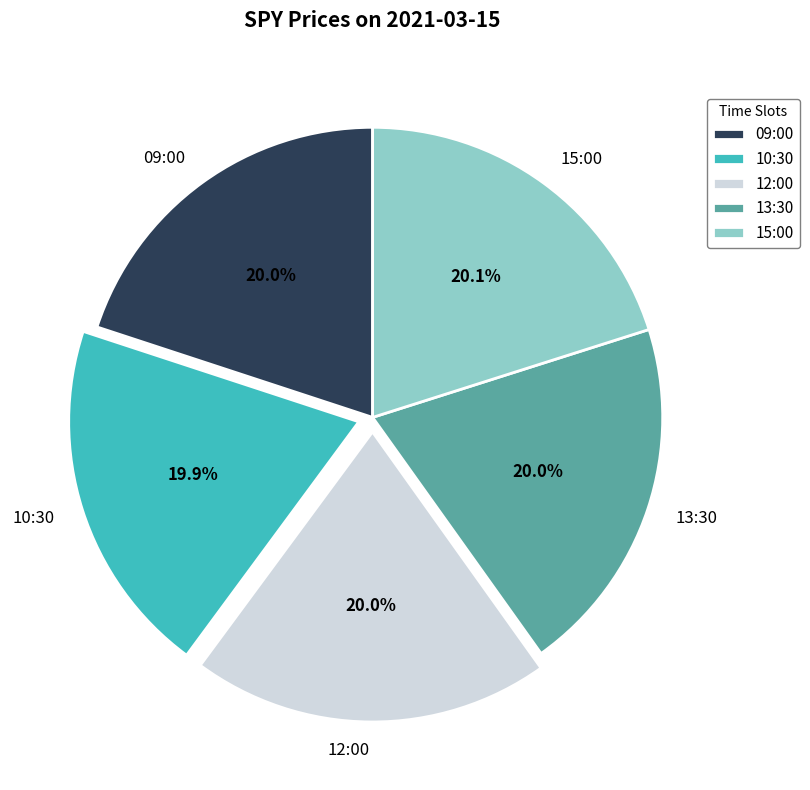

How many segments does this pie chart have?

5